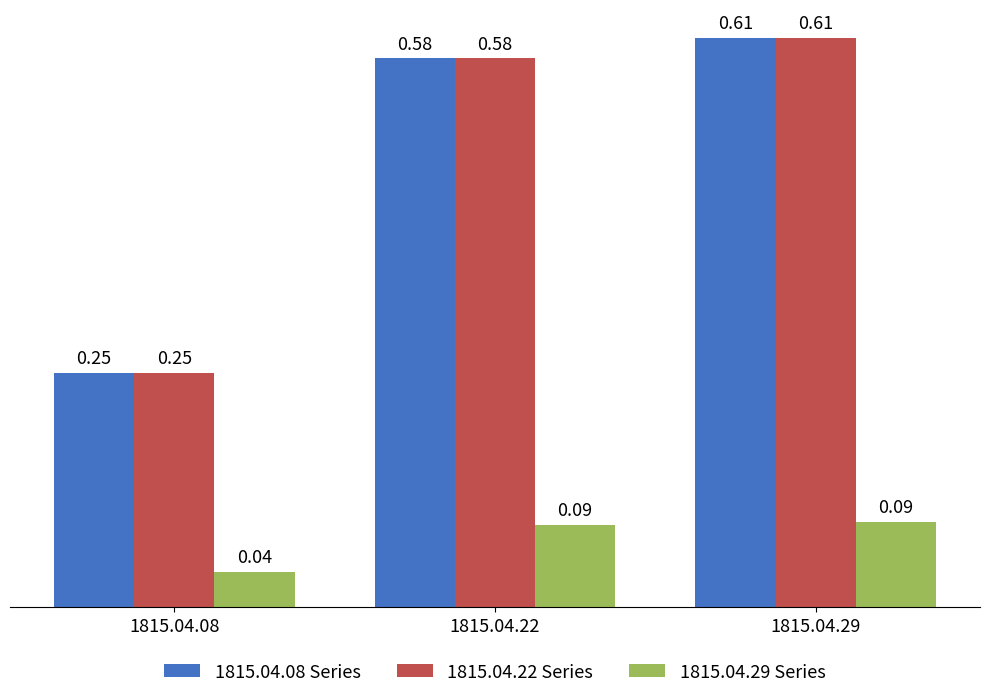

Rank the categories by 1815.04.22 Series value from lowest to highest.

1815.04.08, 1815.04.22, 1815.04.29